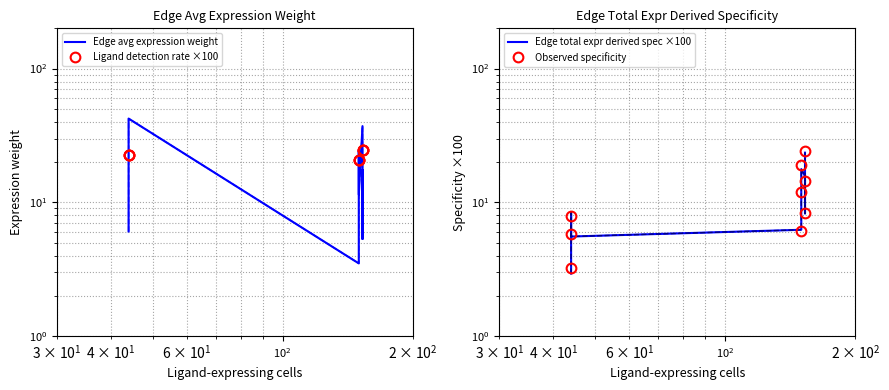

In Edge total expr derived spec ×100, how many points are higher than both neighbors (excluding endpoints)?

2